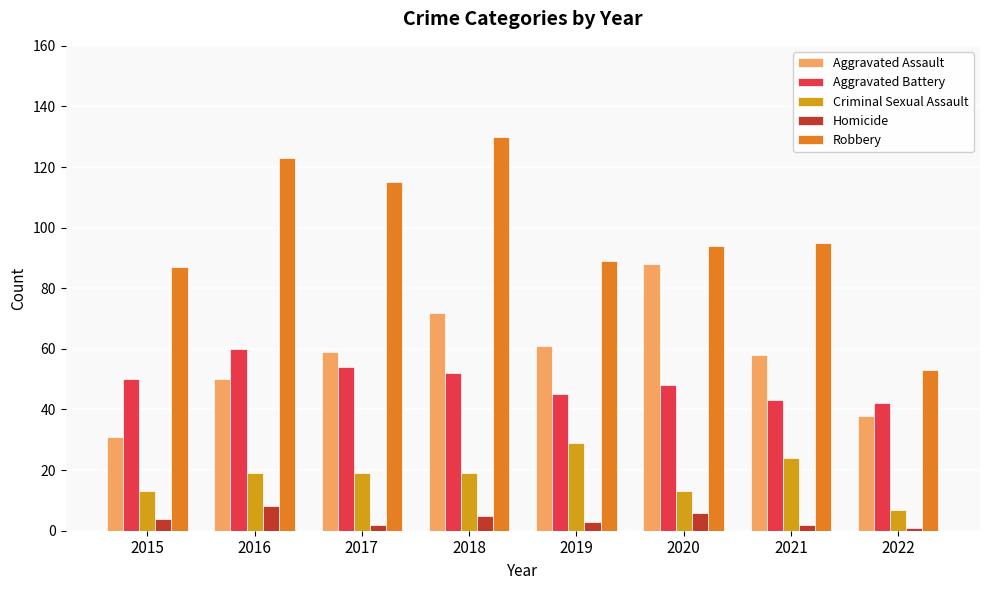

Are the bars horizontal?

No